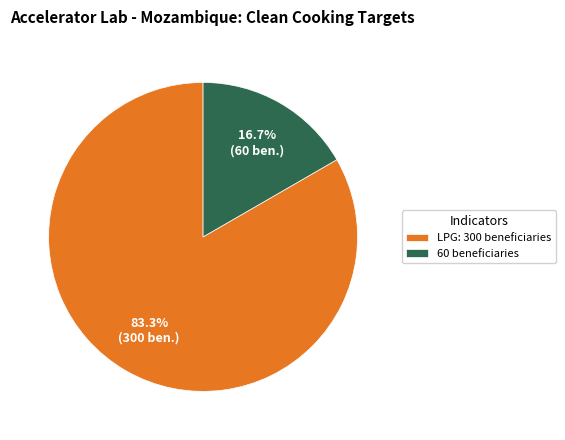

What percentage is the 60 beneficiaries slice, to the nearest percent?

17%